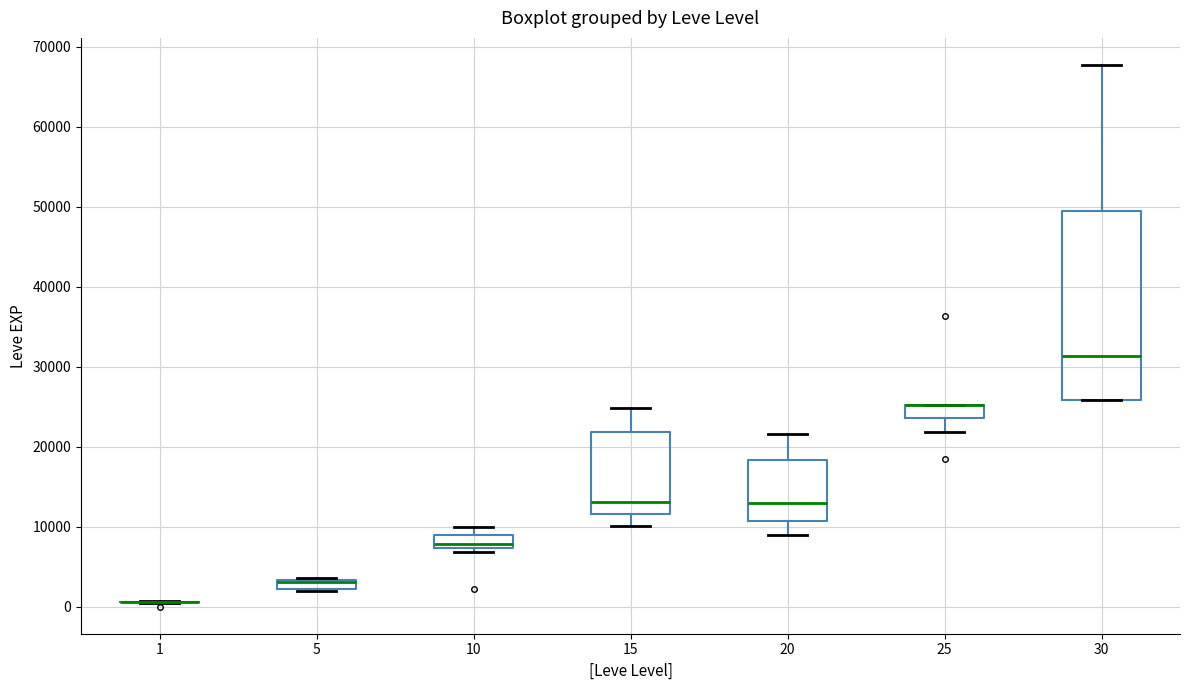

Where does the lower whisker of the box at x = 25 end on the y-axis? The values are not printed on the chart, so give them approximately, as read against the axis.

22000